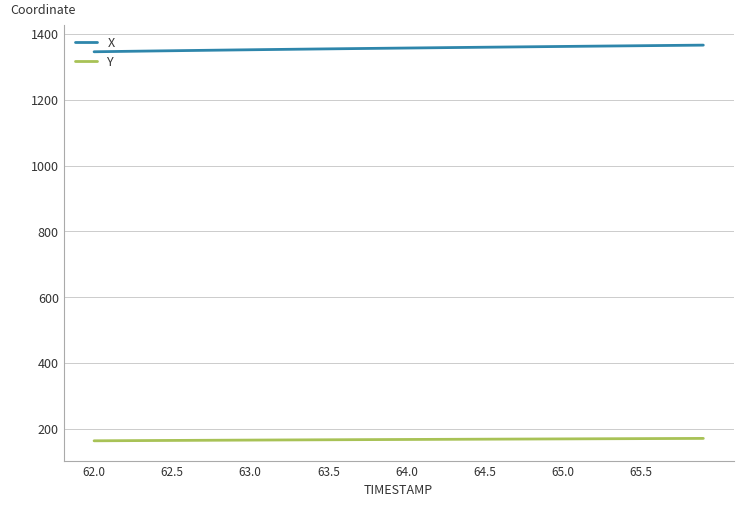

Does the chart display data point markers on the line(s)?

No